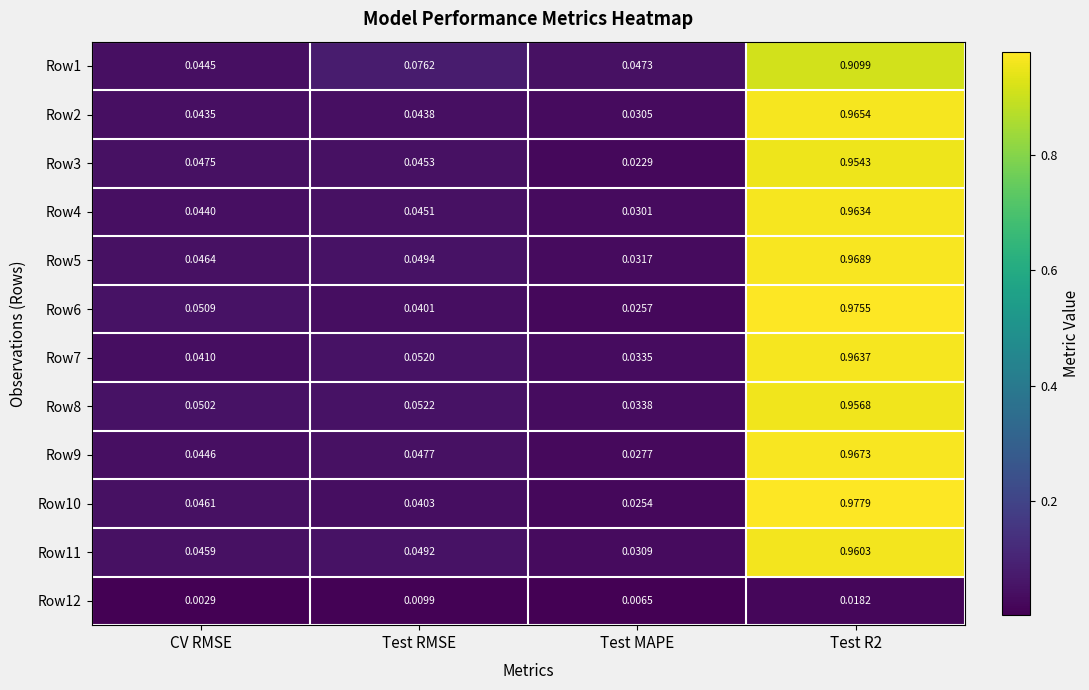

Which category has the lowest value across all series?

CV RMSE